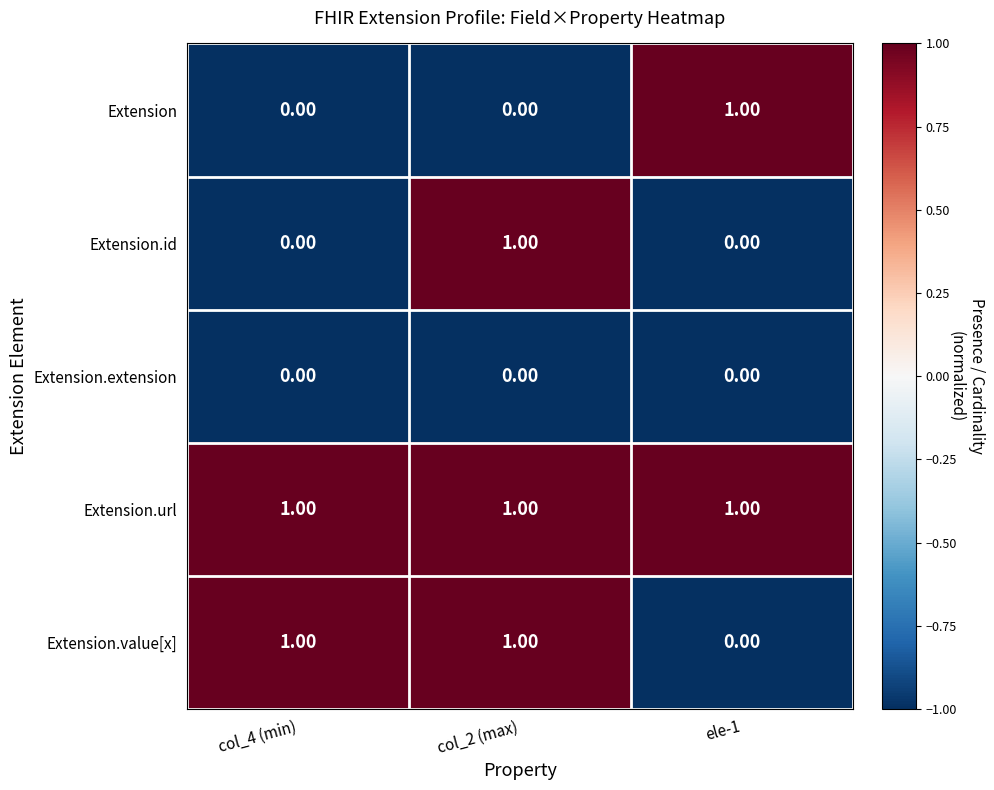

At which category is the sum across all series the highest?

col_2 (max)